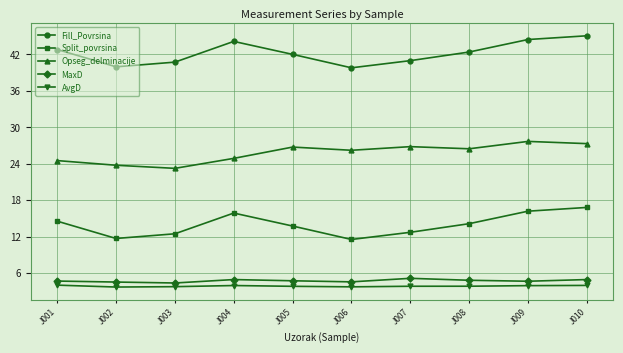

How many values in the Split_povrsina series are below 14?

5